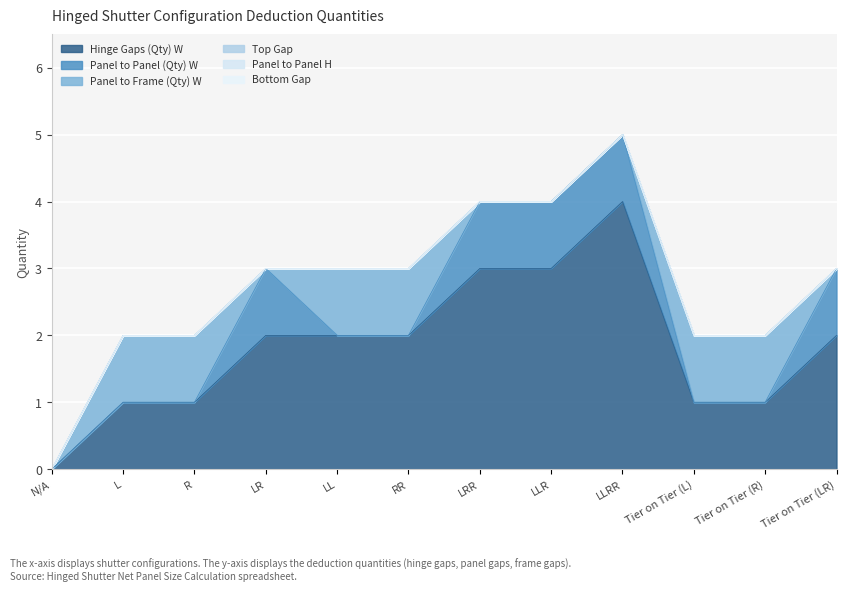

The value of Panel to Frame (Qty) W at LLRR is 0. True or false?

True